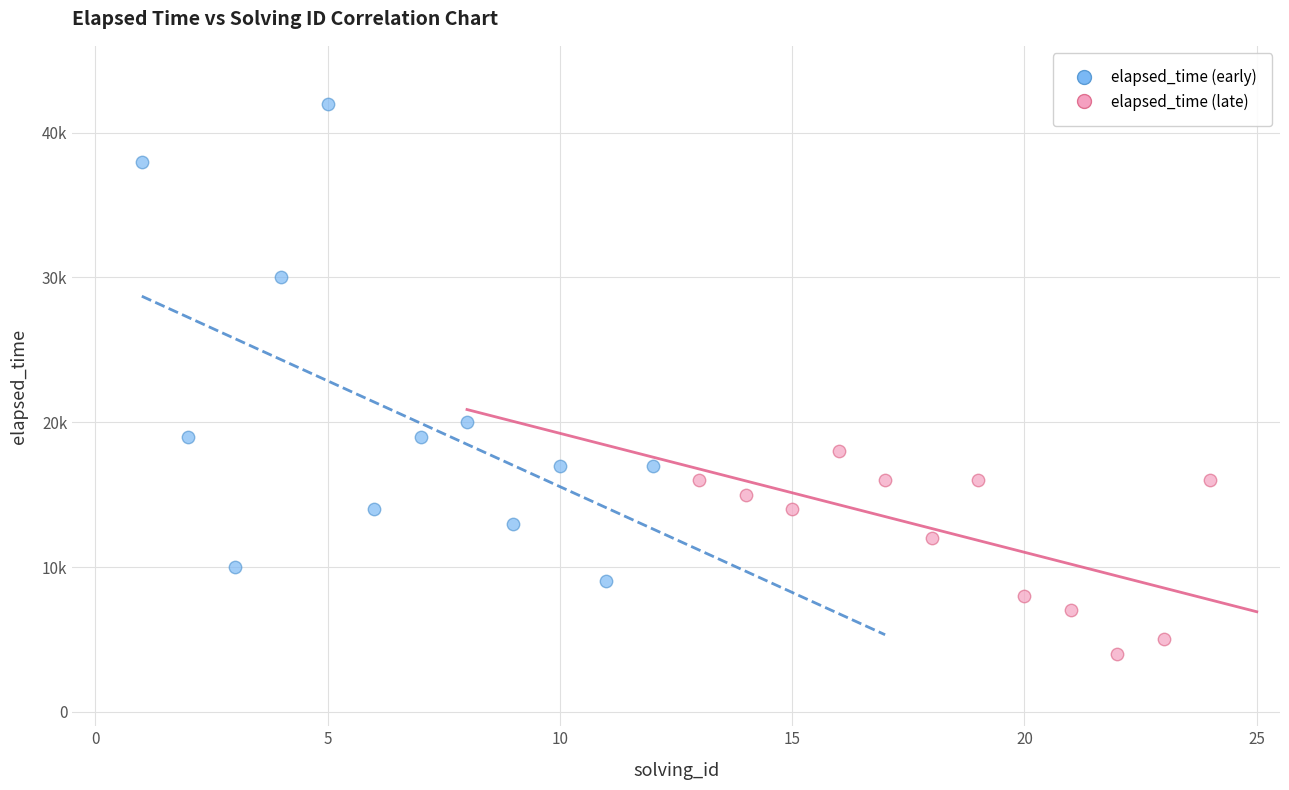

What are all the series names shown in the legend?

elapsed_time (early), elapsed_time (late)